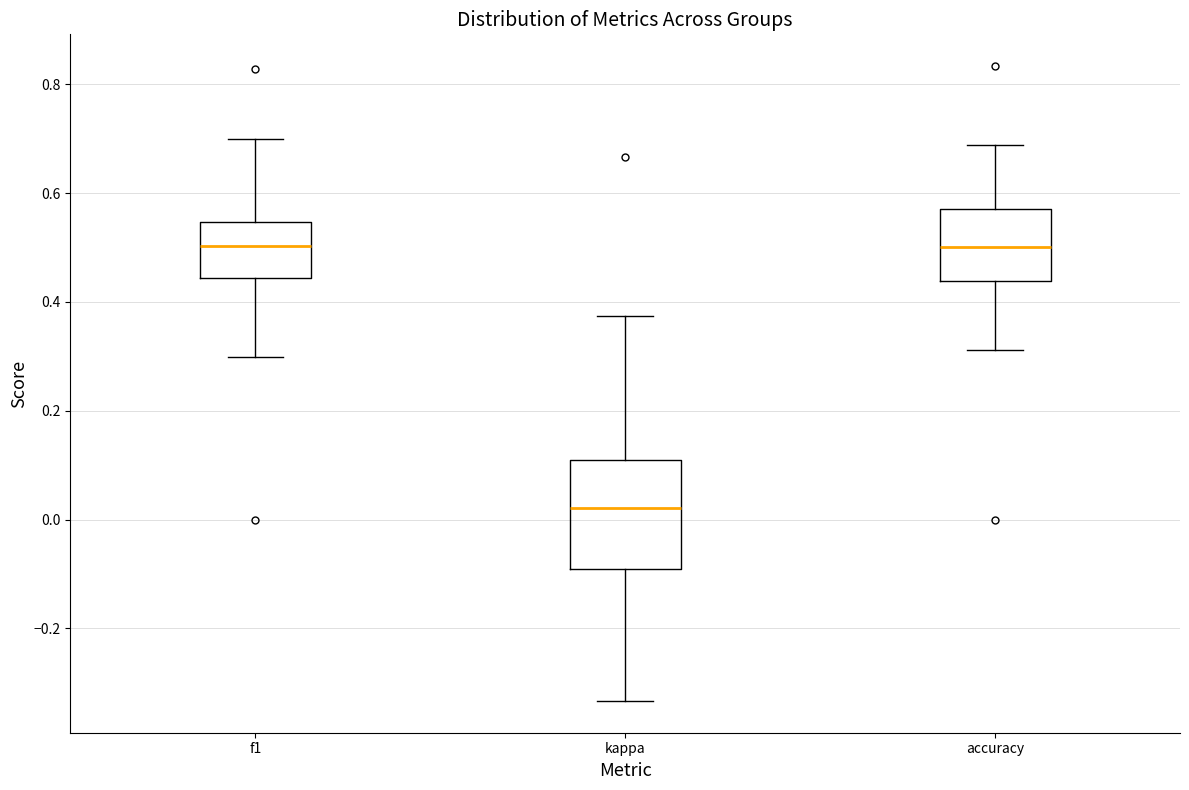

Reading left to right, transcribe this box plot: for each box, give where its median line is, the range the box spans, and where its two whiskers end, as read against the y-axis. The values are not printed on the chart, so give them approximately, as read against the axis.

f1: median 0.50, box 0.44 to 0.54, whiskers 0.30 to 0.70
kappa: median 0.02, box -0.10 to 0.10, whiskers -0.34 to 0.38
accuracy: median 0.50, box 0.44 to 0.58, whiskers 0.32 to 0.68